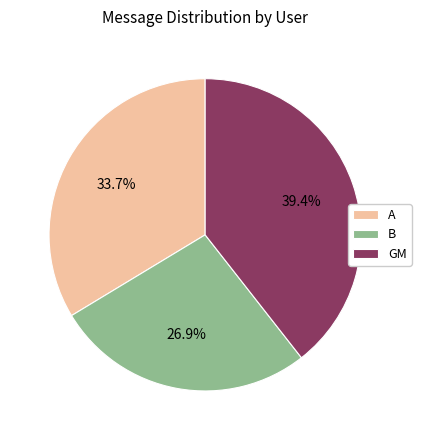

How many segments does this pie chart have?

3